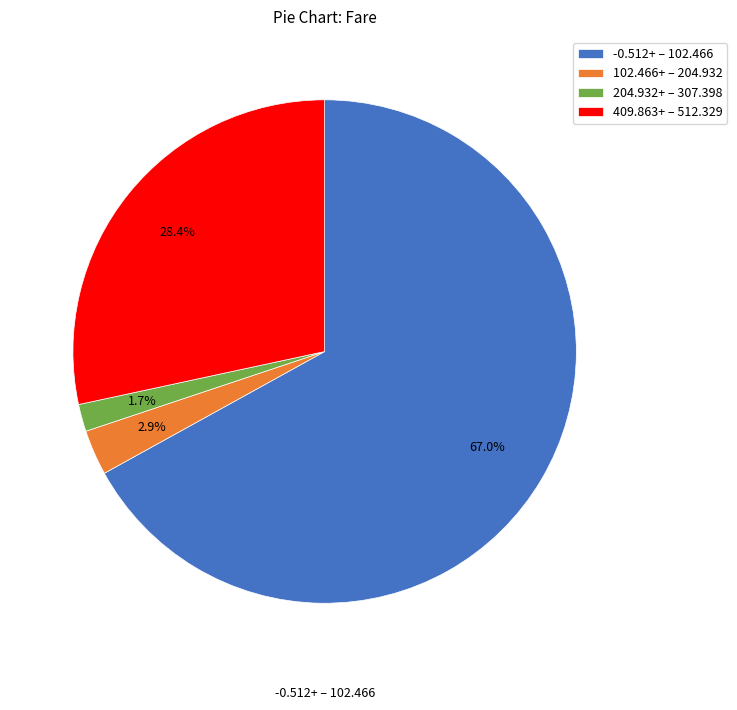

Rank the categories by value from lowest to highest.

204.932+ – 307.398, 102.466+ – 204.932, 409.863+ – 512.329, -0.512+ – 102.466